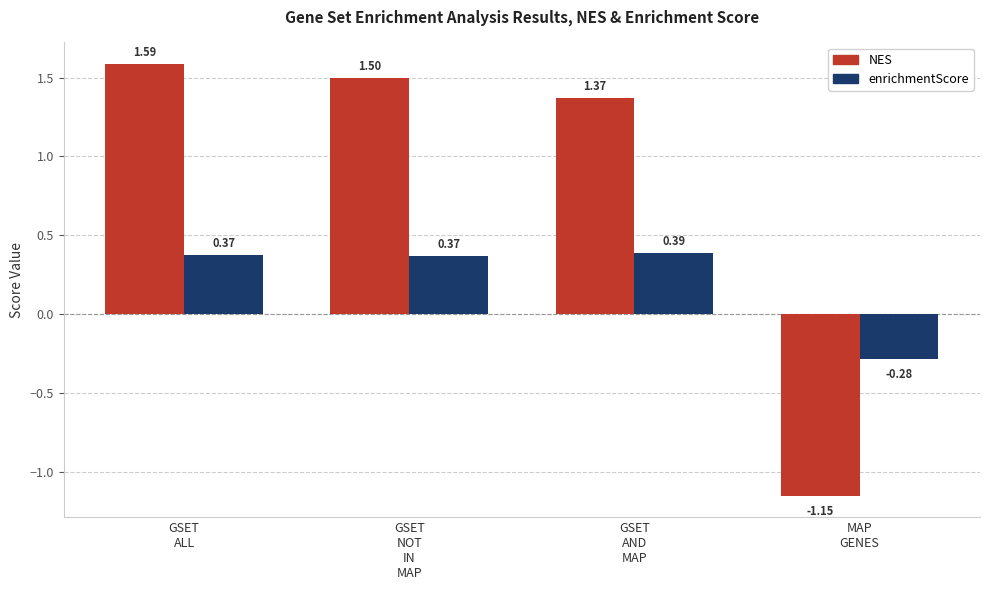

Where is enrichmentScore nearest to the value 0?

MAP
GENES